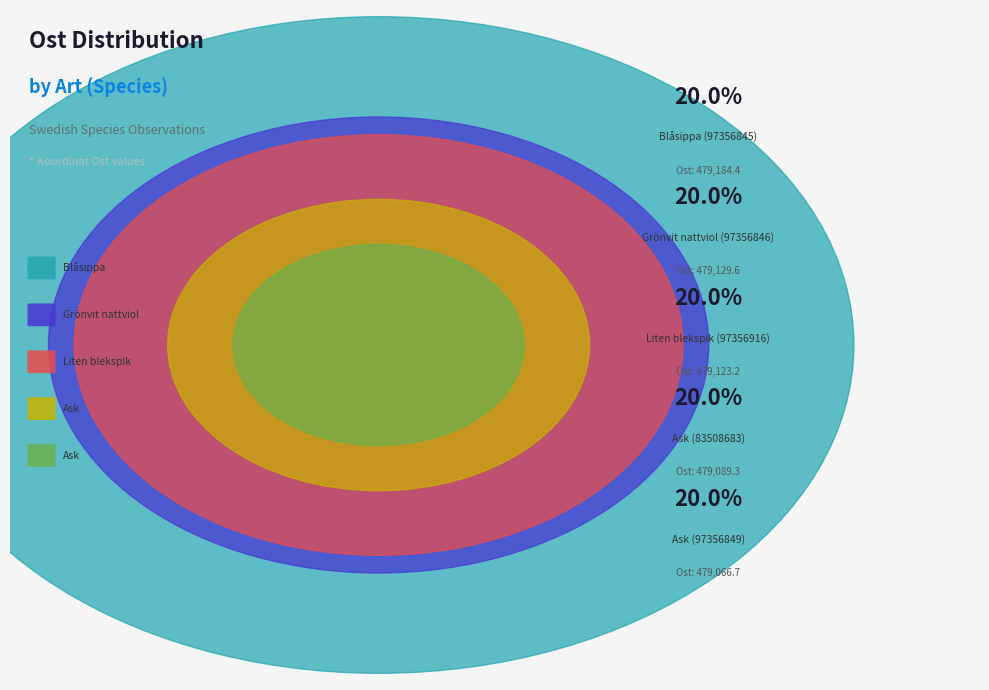

To the nearest percent, what percentage of the pie is Ask (97356849)?

20%